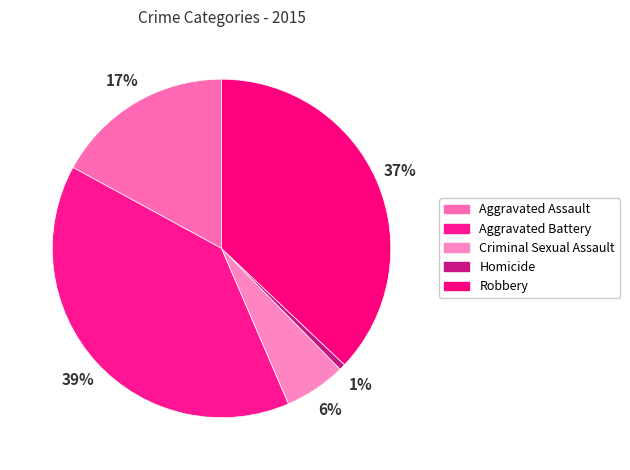

To the nearest percent, what is the difference between the Aggravated Assault and Criminal Sexual Assault slice percentages?

11%